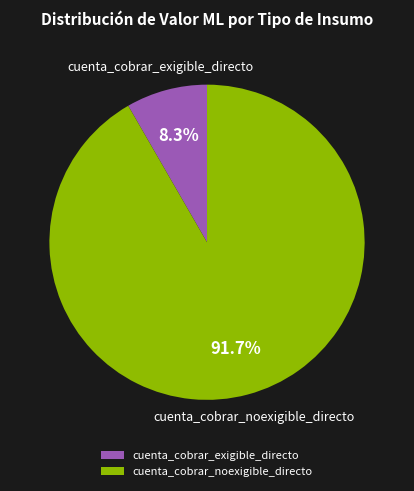

To the nearest percent, what is the difference between the cuenta_cobrar_noexigible_directo and cuenta_cobrar_exigible_directo slice percentages?

83%